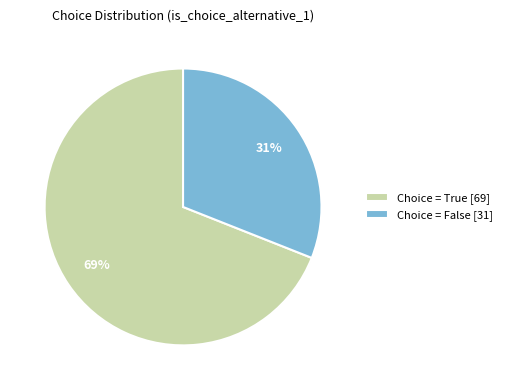

To the nearest percent, what percentage of the pie is Choice = True [69]?

69%